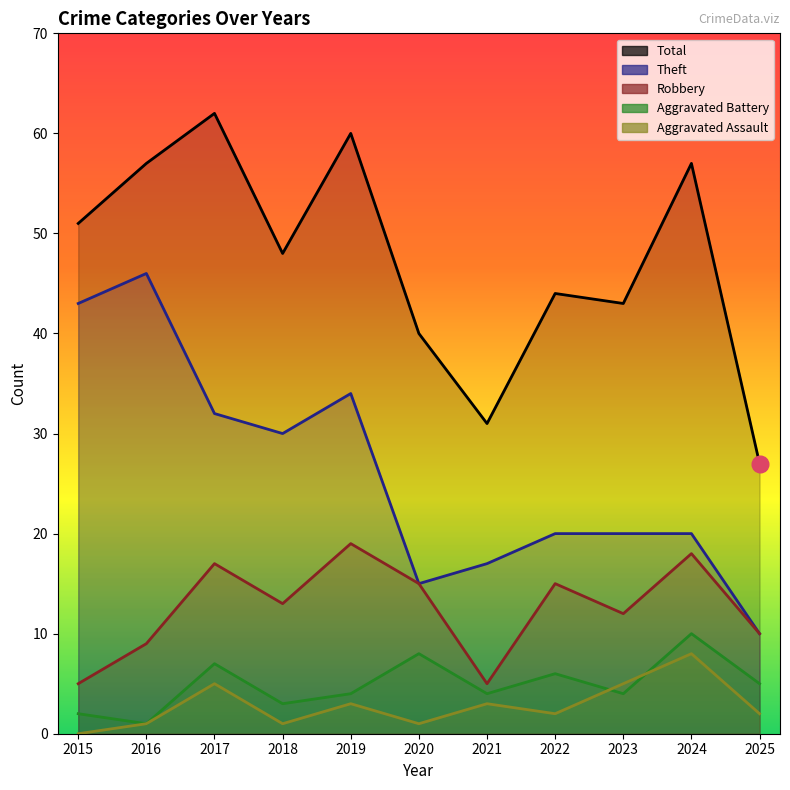

How many interior local peaks does the Robbery series have?

4